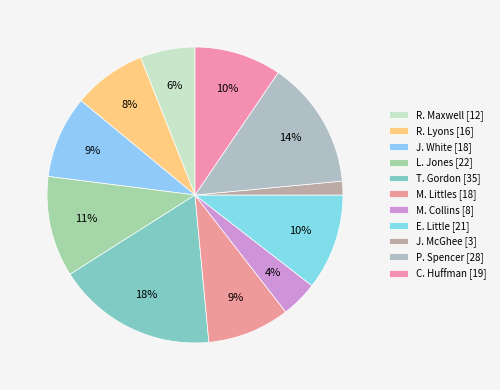

To the nearest percent, what portion does J. White represent?

9%